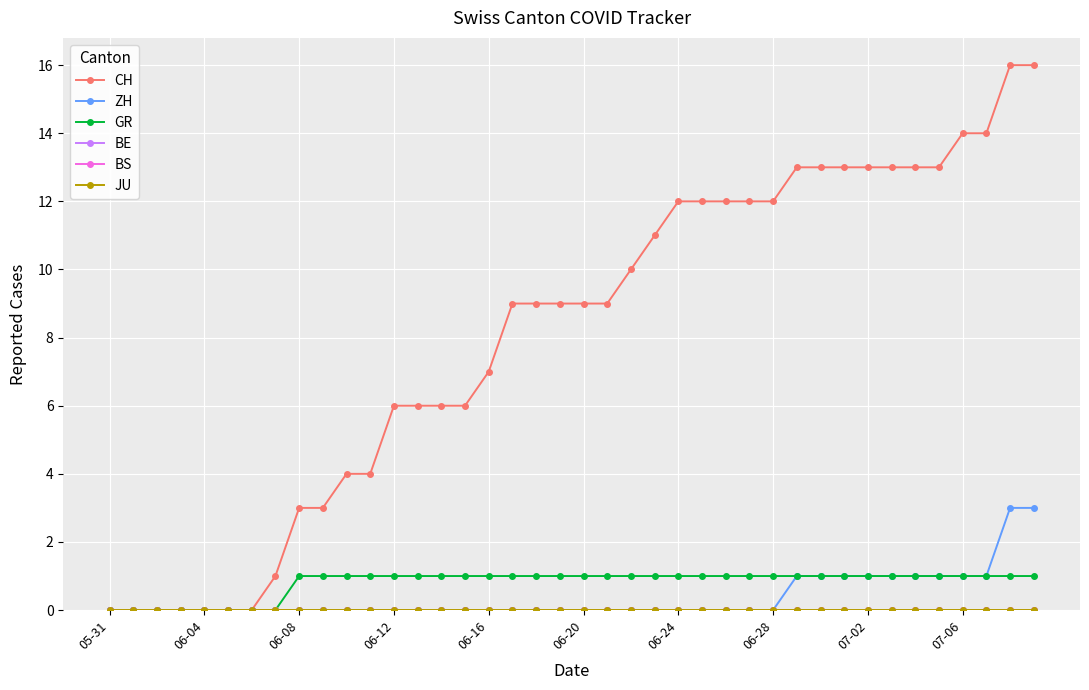

Which series has the largest range (max minus min)?

CH